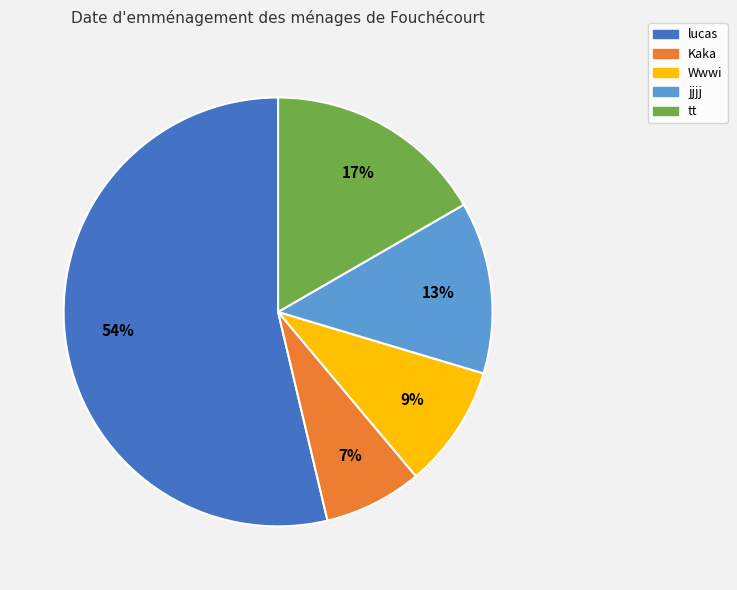

To the nearest percent, what percentage of the pie is tt?

17%